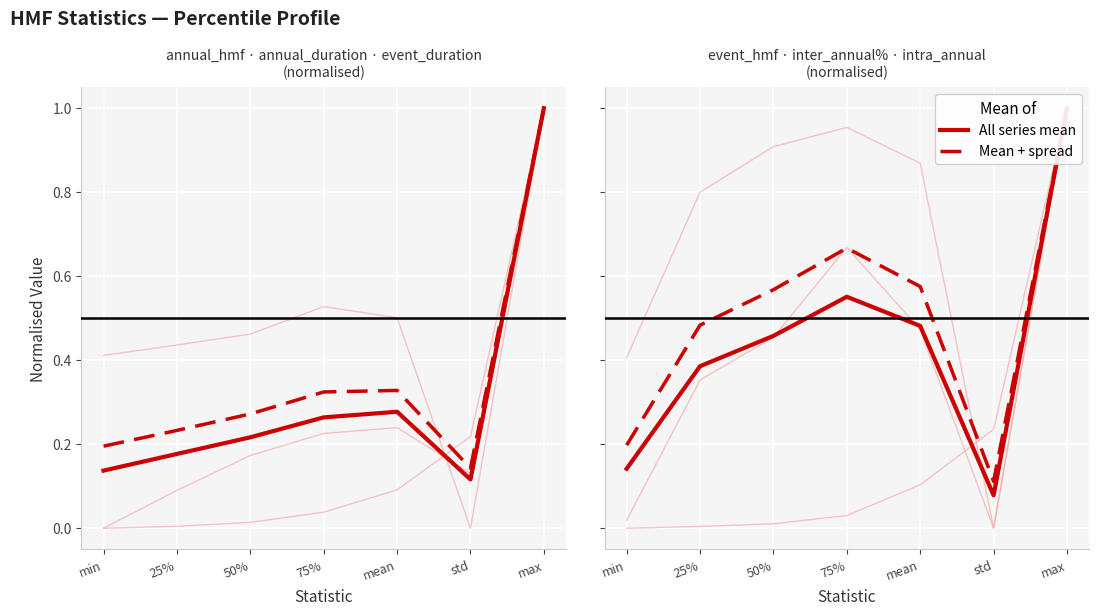

How many values in annual_duration are above zero?

6